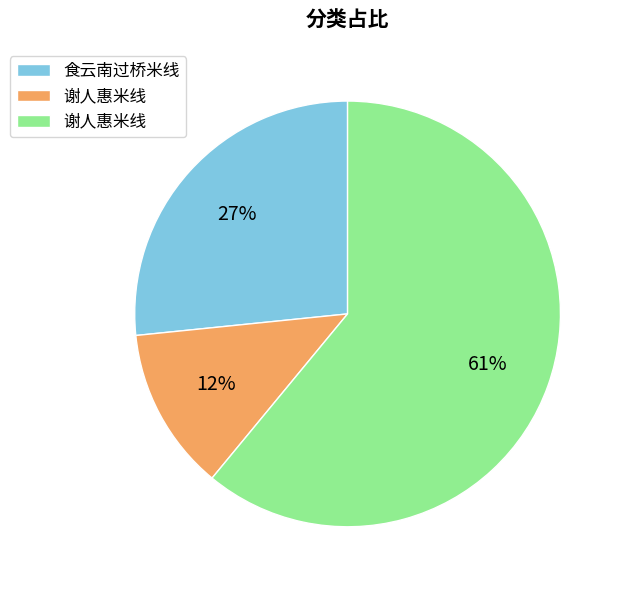

To the nearest percent, what is the difference between the largest and smallest slice percentages?

49%